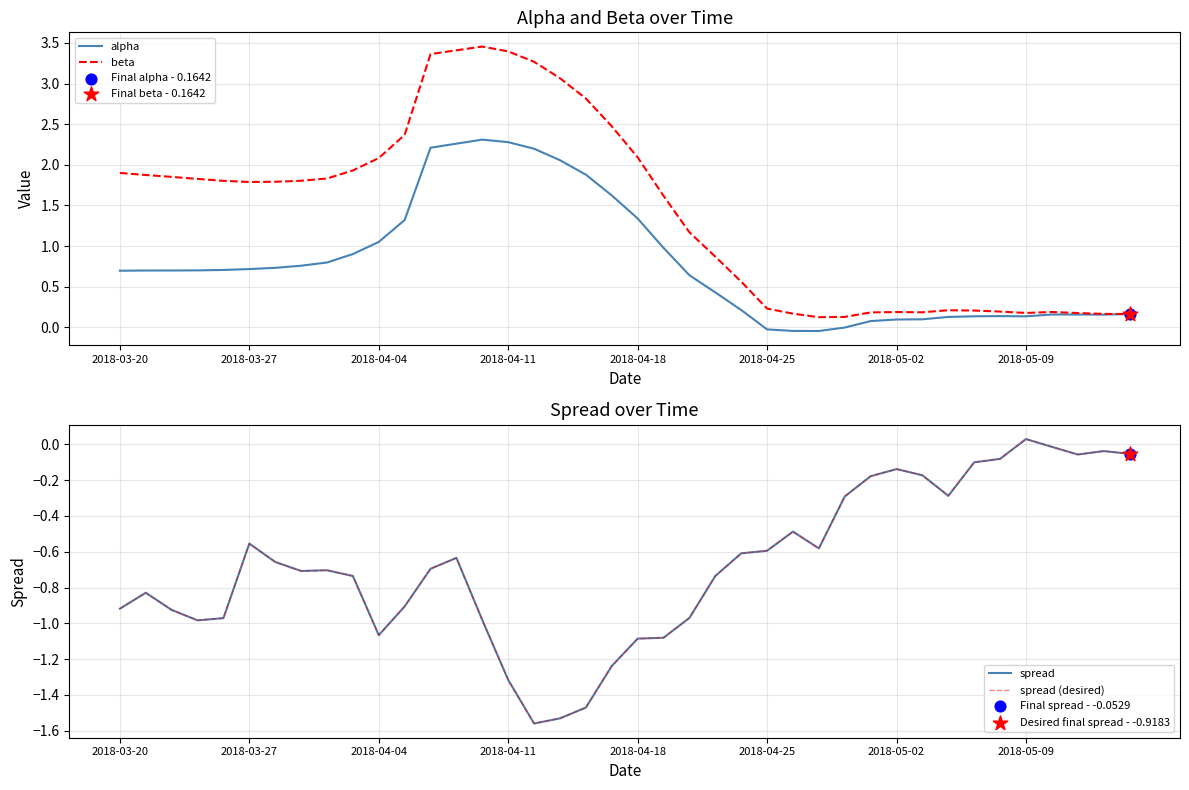

What are all the series names shown in the legend?

alpha, beta, spread, spread (desired)